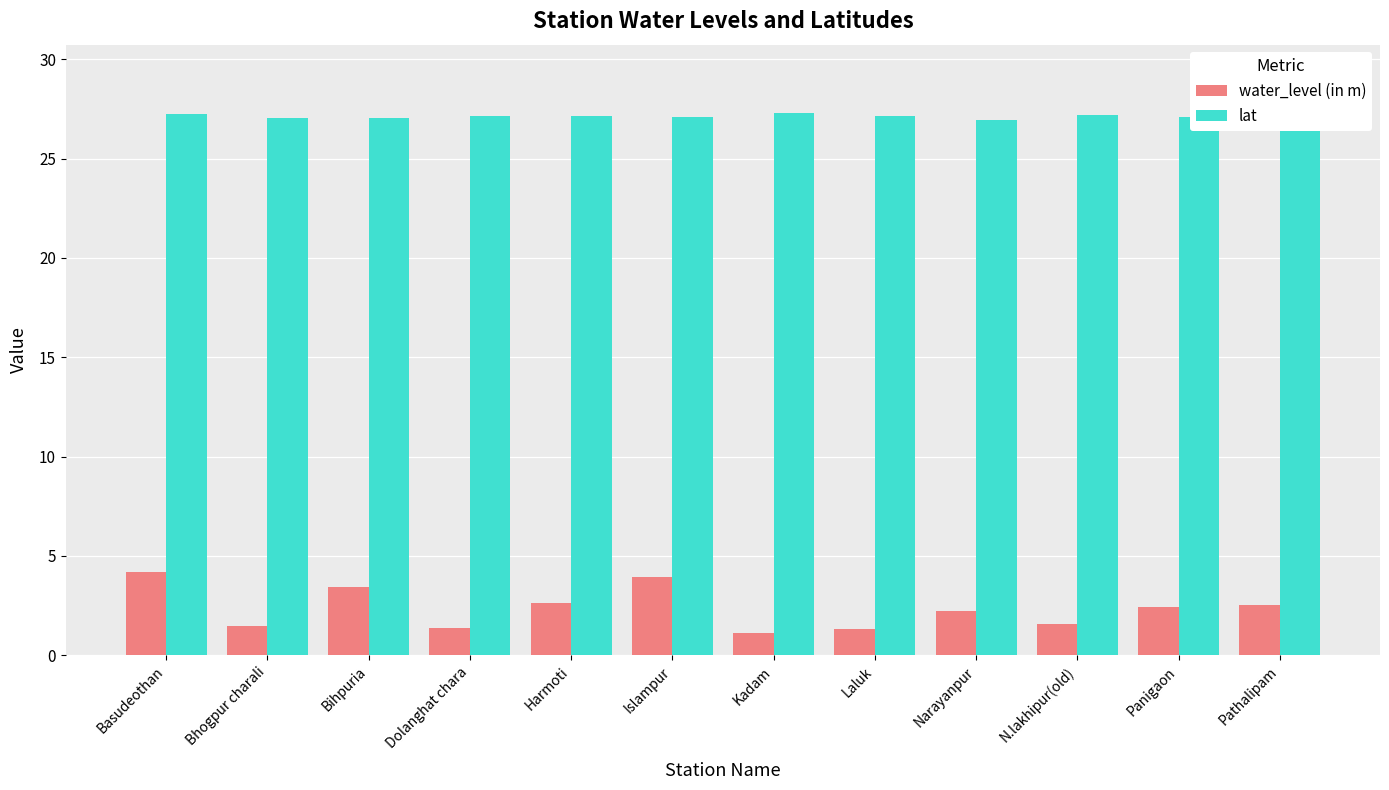

At which label does lat reach its peak?

Pathalipam